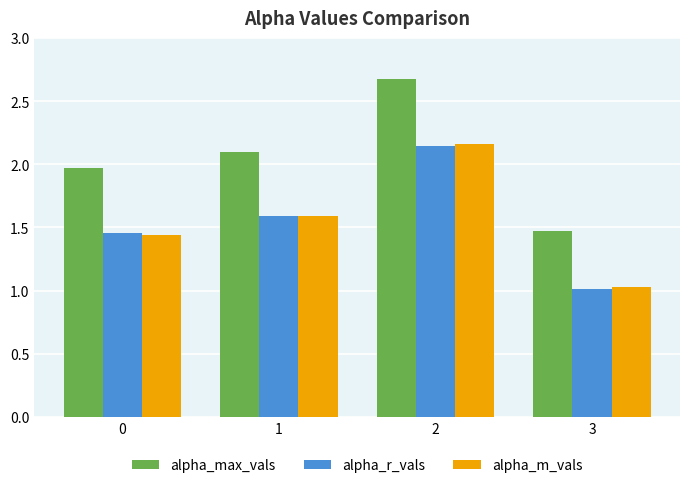

Which series has the largest total across all categories?

alpha_max_vals